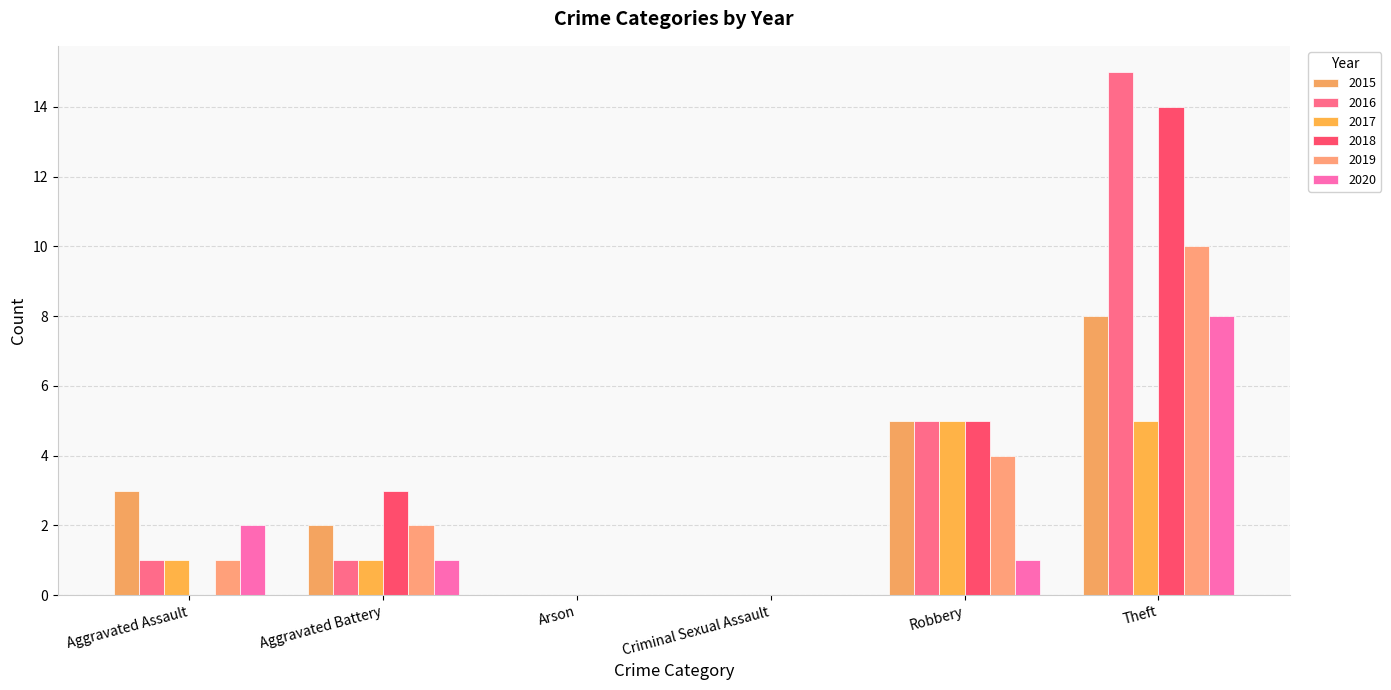

How many categories are shown in the chart?

6